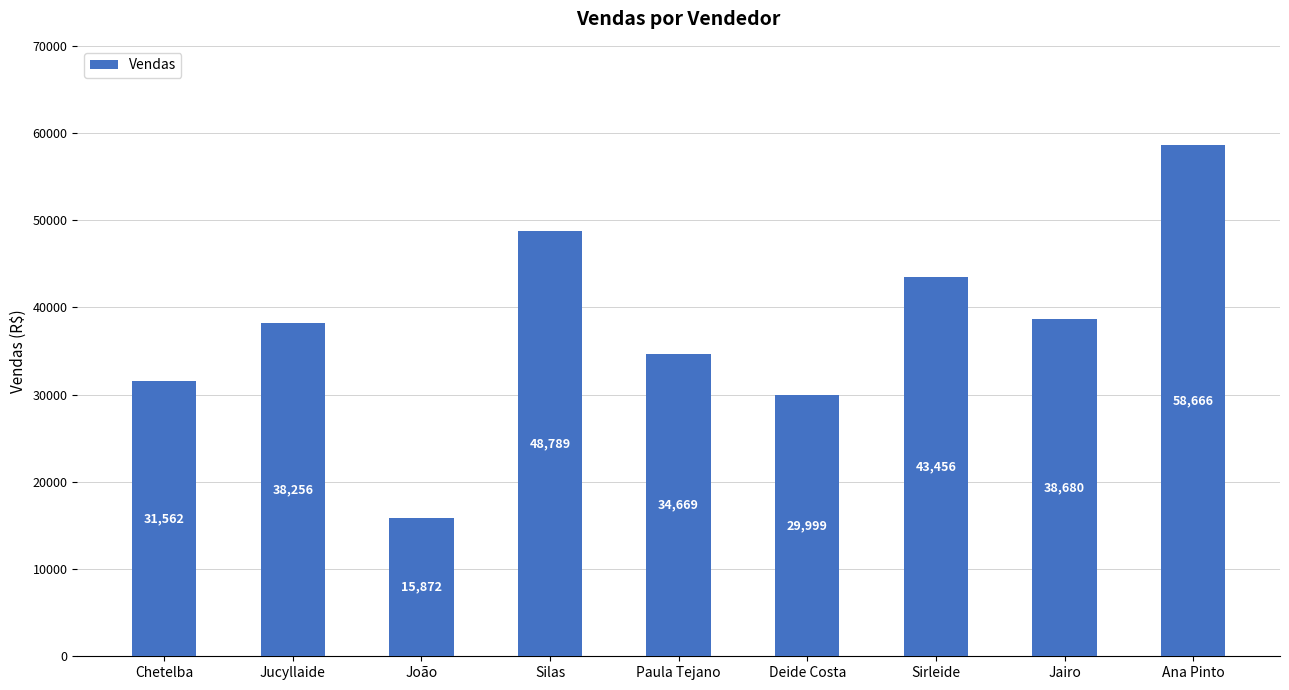

List the labels in order of value, largest first.

Ana Pinto, Silas, Sirleide, Jairo, Jucyllaide, Paula Tejano, Chetelba, Deide Costa, João